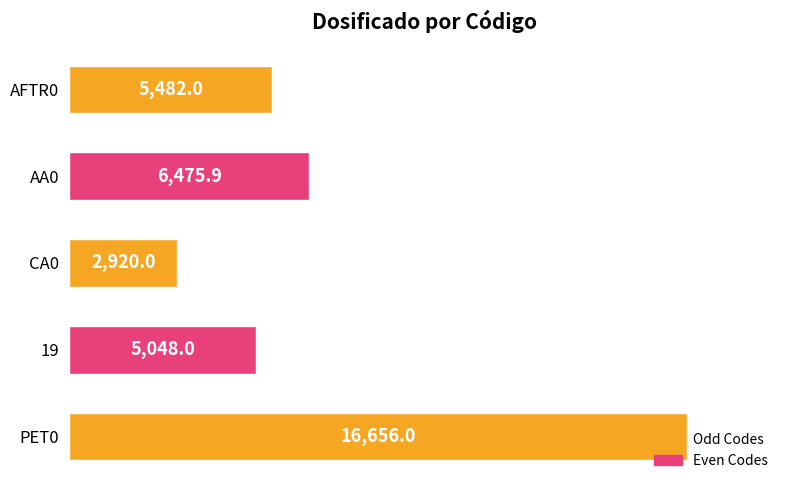

Is it true that the value at 19 is 7858.3?

False